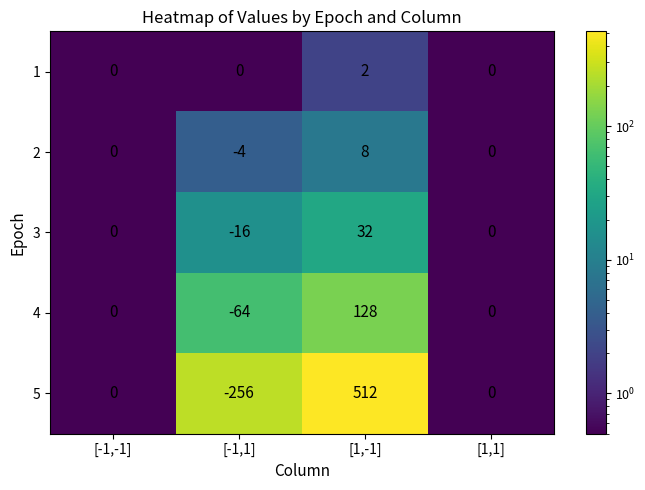

Reading right to left, extract all data points from this chart.

1: [1,1]=0	[1,-1]=2	[-1,1]=0	[-1,-1]=0
2: [1,1]=0	[1,-1]=8	[-1,1]=-4	[-1,-1]=0
3: [1,1]=0	[1,-1]=32	[-1,1]=-16	[-1,-1]=0
4: [1,1]=0	[1,-1]=128	[-1,1]=-64	[-1,-1]=0
5: [1,1]=0	[1,-1]=512	[-1,1]=-256	[-1,-1]=0